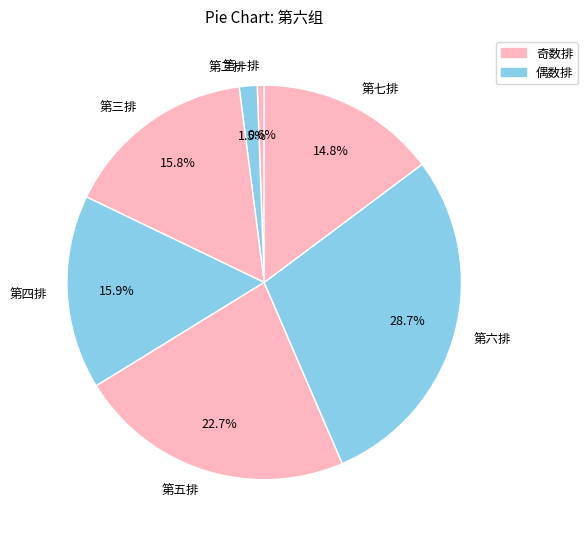

What percentage is the 第五排 slice, to the nearest percent?

23%